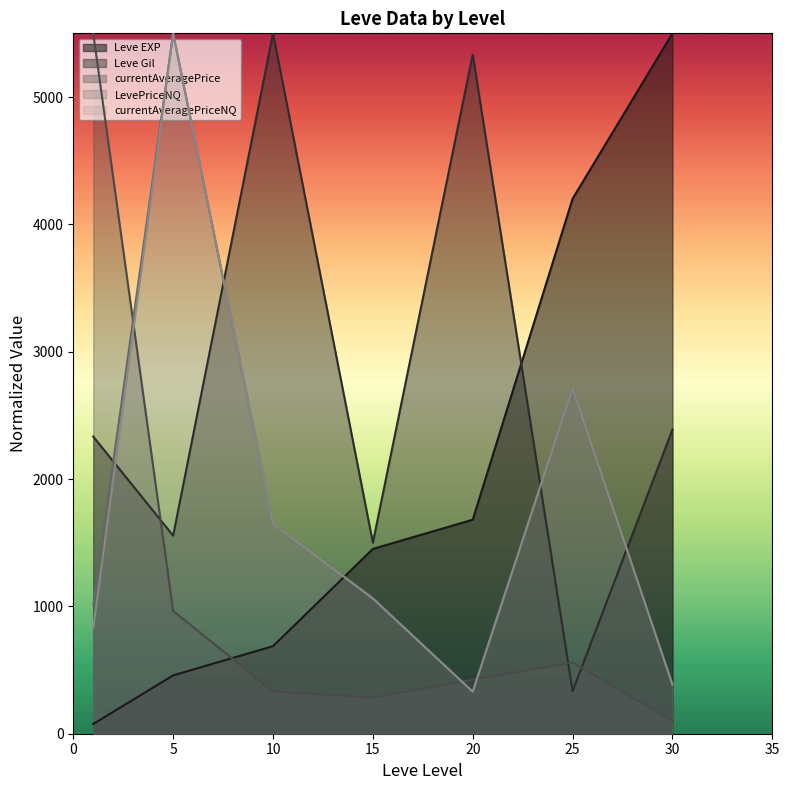

What is the value of the currentAveragePrice point at the 5th from the left?

424.4